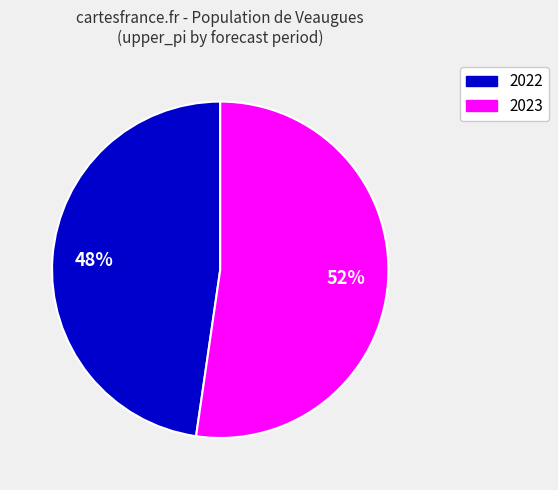

Is there a majority slice in this chart?

Yes